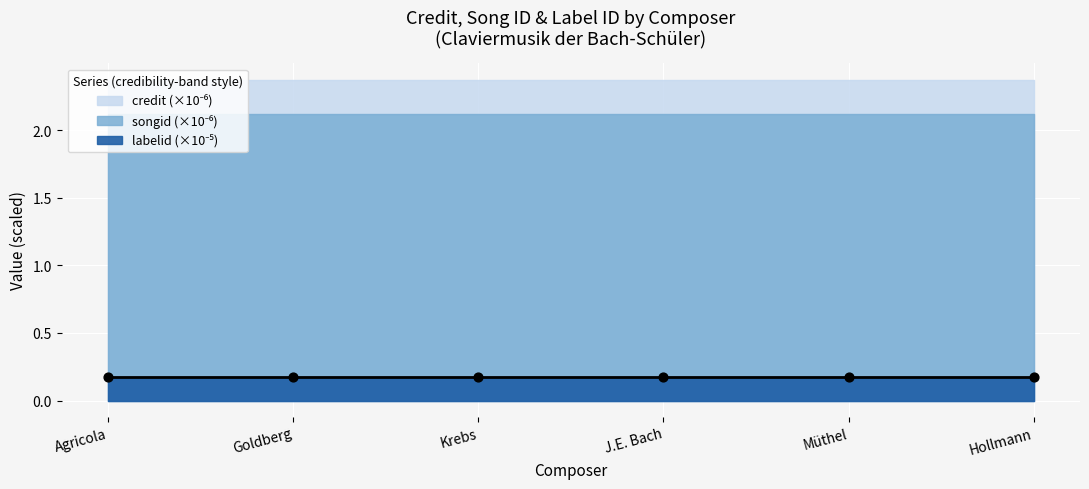

At how many categories does at least one series exceed 2362289?

6